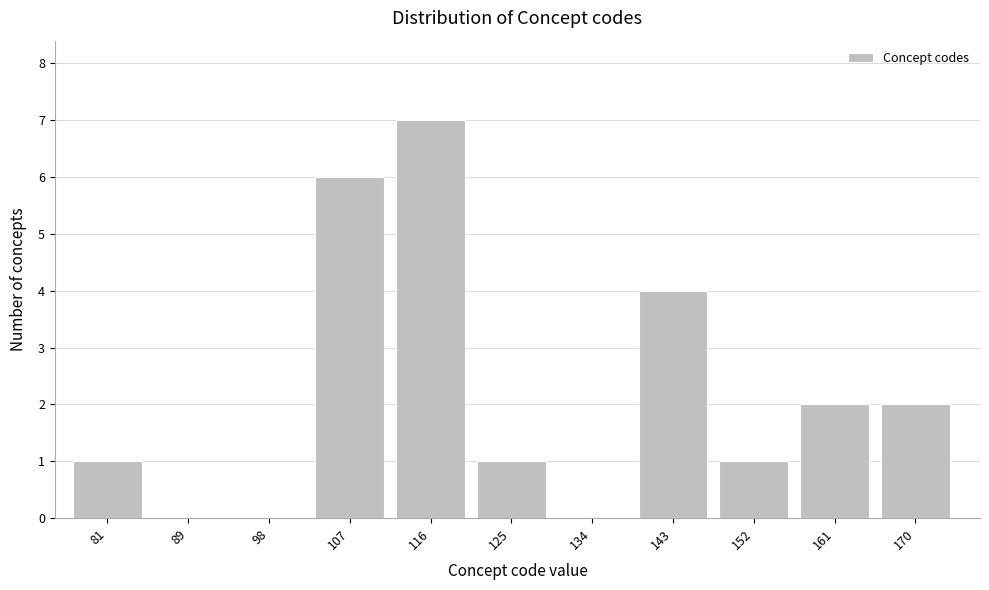

Reading left to right, extract all data points from this chart.

81=1	89=0	98=0	107=6	116=7	125=1	134=0	143=4	152=1	161=2	170=2